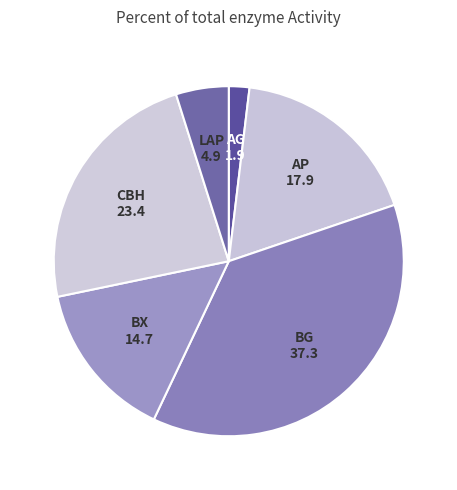

Does any single category account for the majority?

No